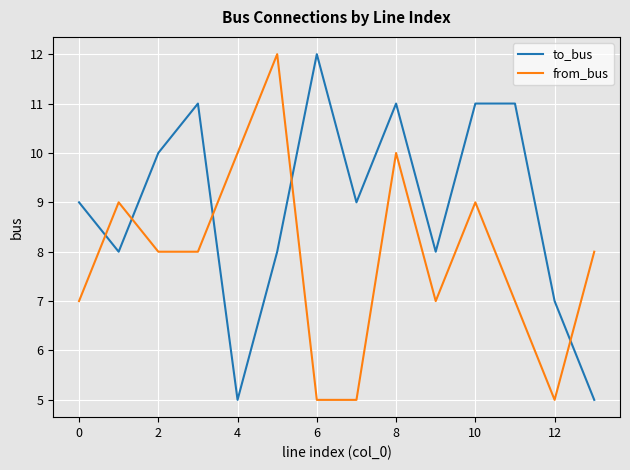

True or false: from_bus and to_bus cross at least once.

True